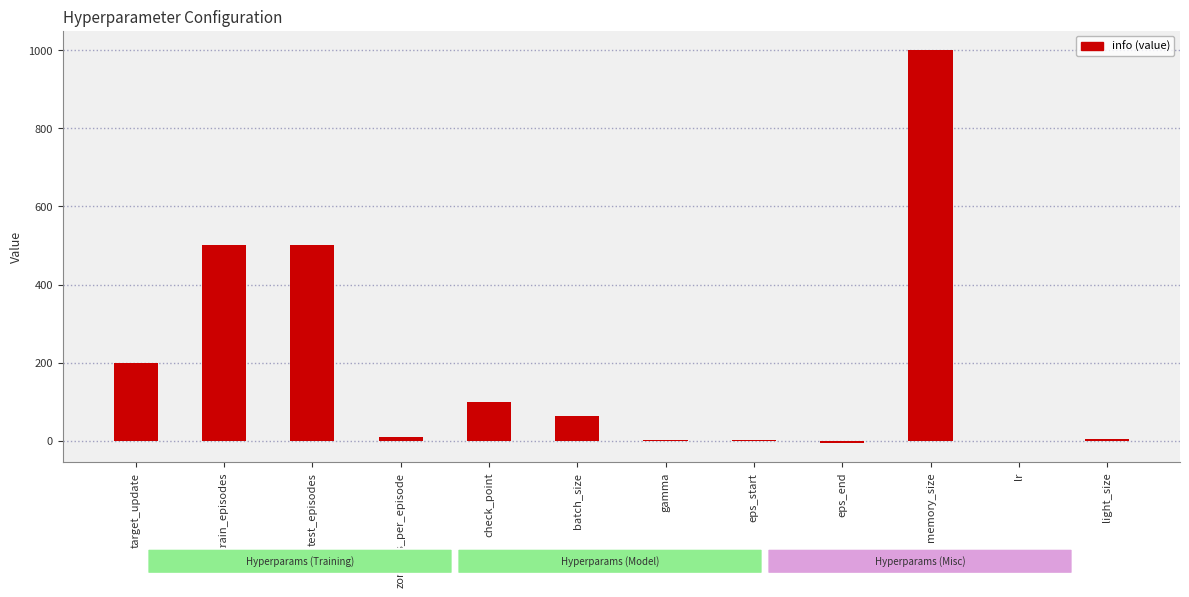

Count the number of categories in the chart.

12